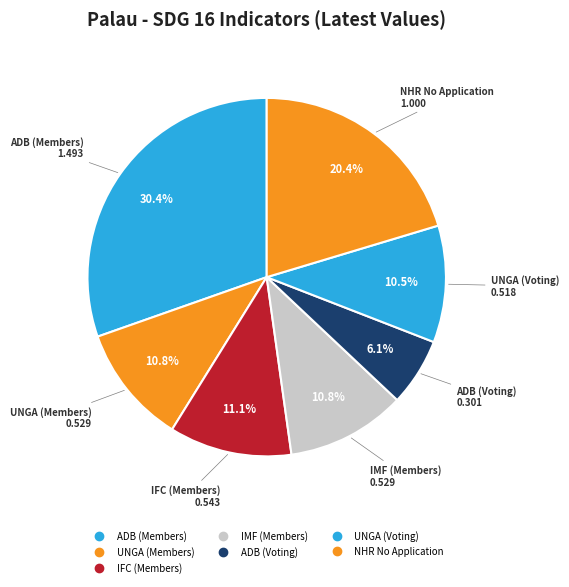

What portion of the pie excludes NHR No Application?

79.6%